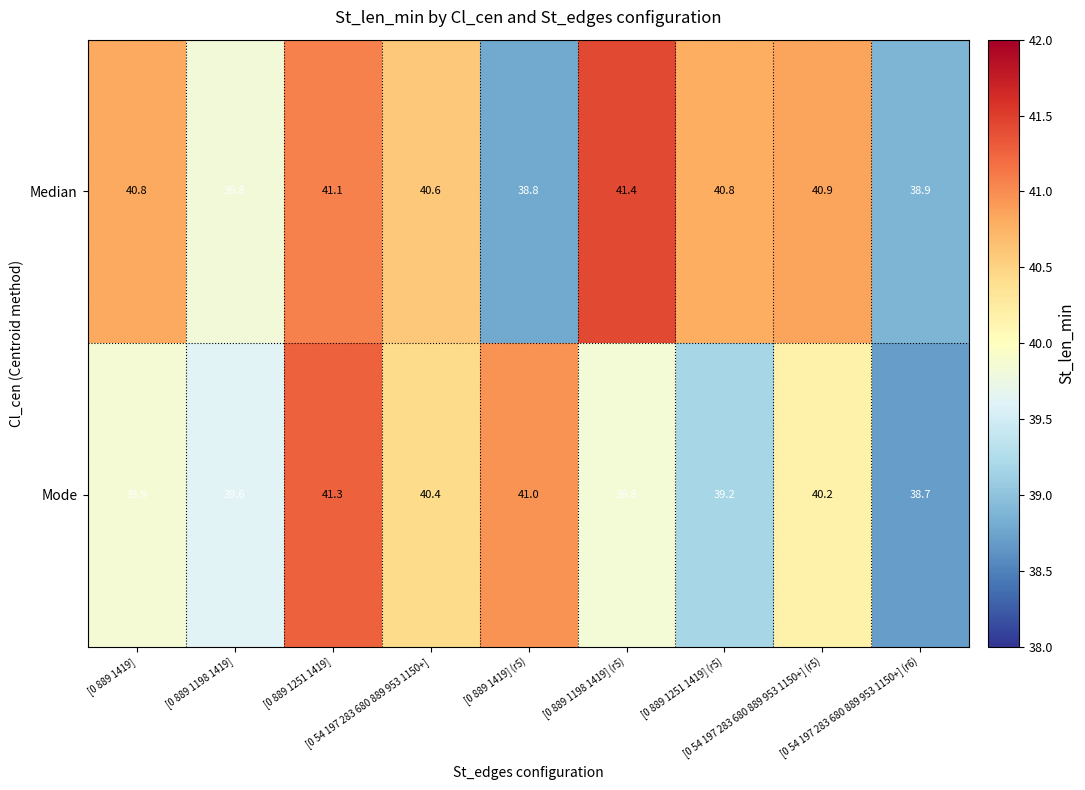

What is the maximum value shown in the chart?

41.4